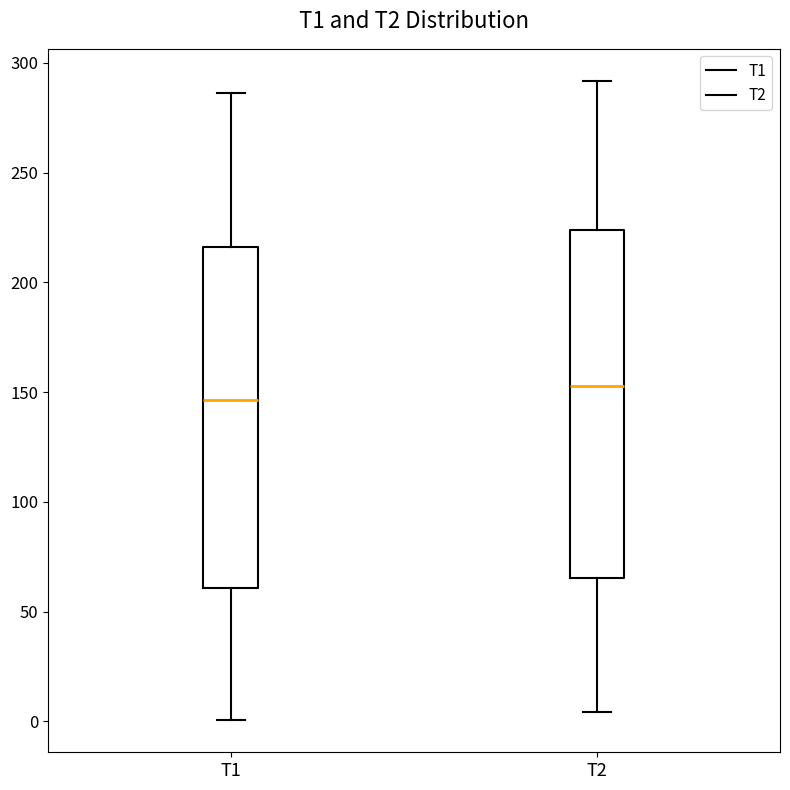

Where is the lower edge of the box for T1 on the y-axis? The values are not printed on the chart, so give them approximately, as read against the axis.

60